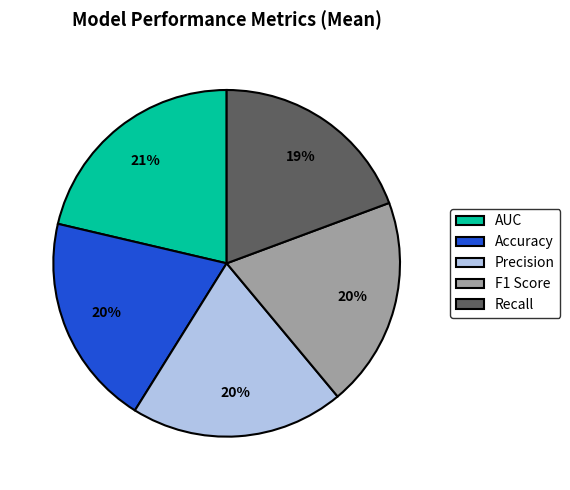

How many segments does this pie chart have?

5